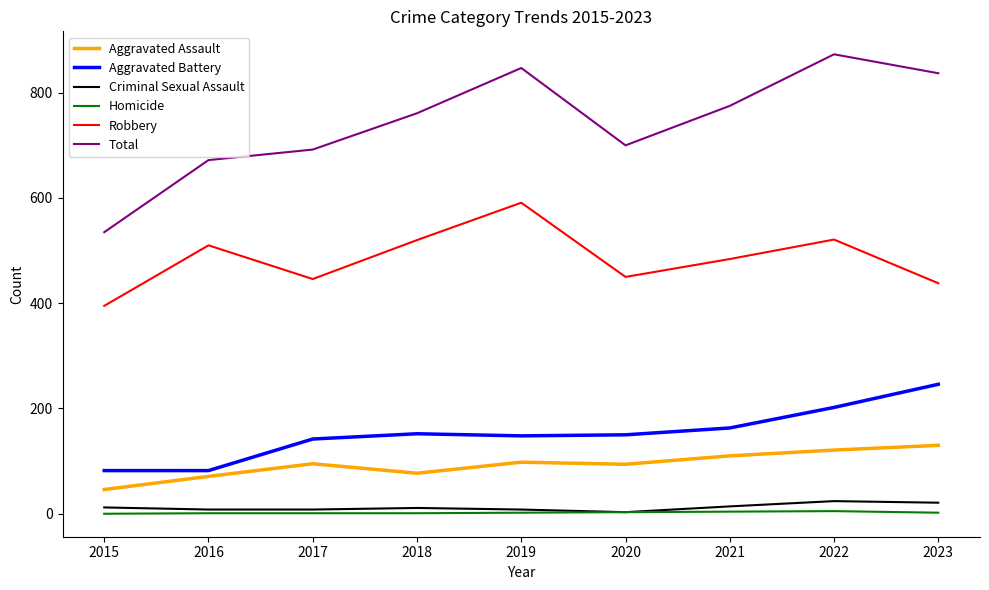

Which series changed the most between 2015 and 2021?

Total